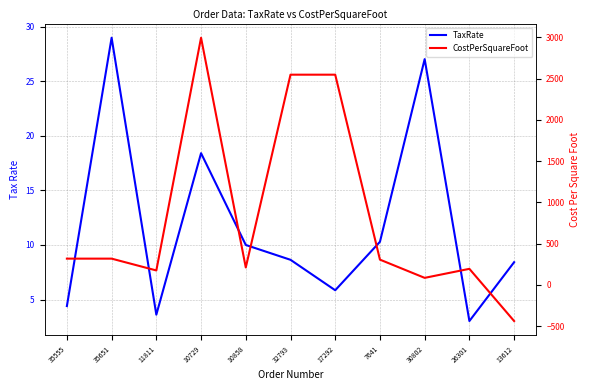

How many lines are shown in the chart?

2